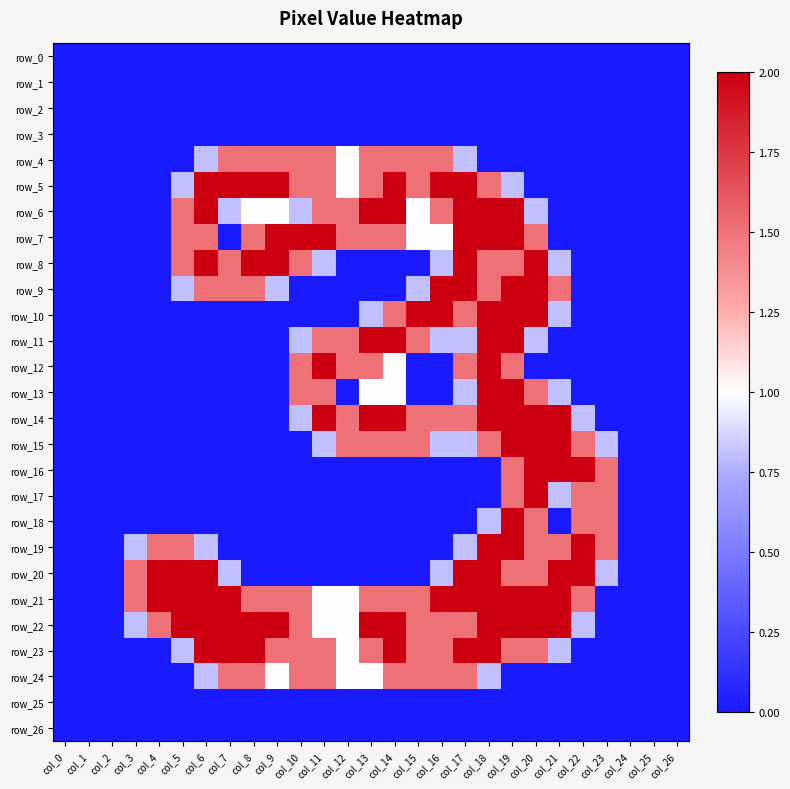

List the labels in order of row_7 value, largest first.

col_9, col_10, col_11, col_17, col_18, col_19, col_5, col_6, col_8, col_12, col_13, col_14, col_20, col_15, col_16, col_0, col_1, col_2, col_3, col_4, col_7, col_21, col_22, col_23, col_24, col_25, col_26